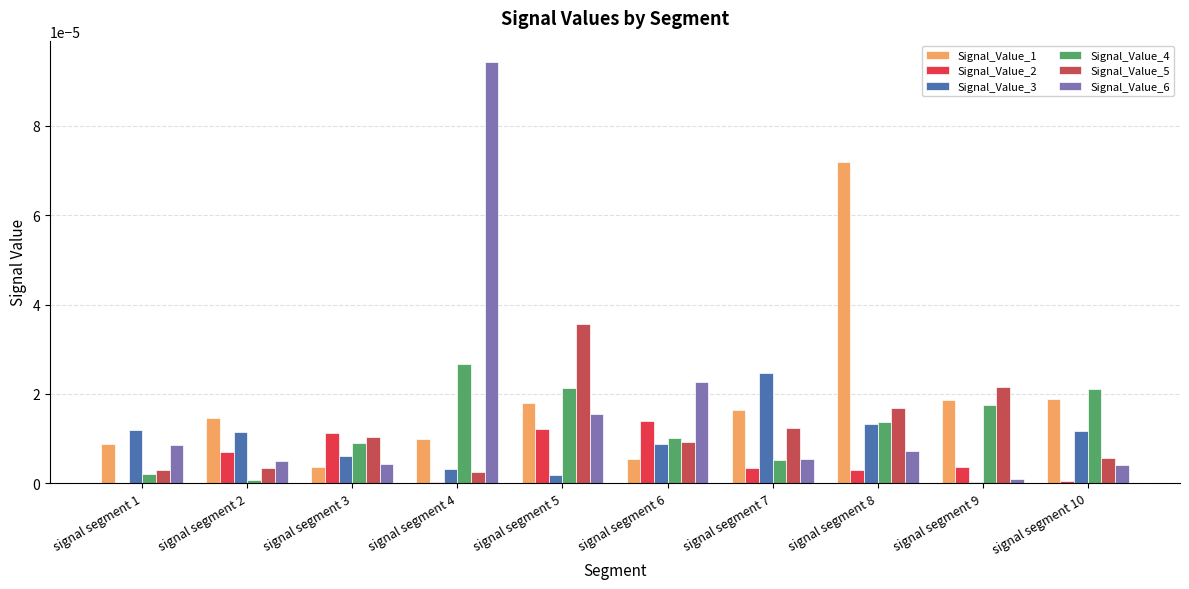

True or false: Signal_Value_1 has a value of 0.0 at signal segment 7.

True